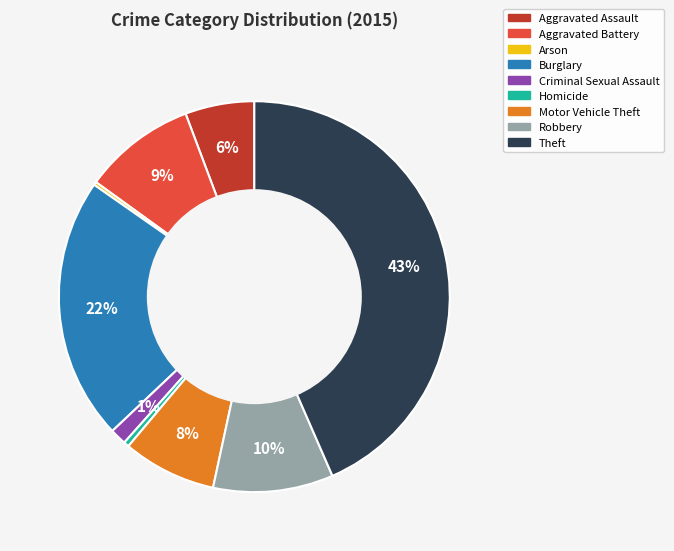

Do Aggravated Assault and Burglary together represent more than half of the pie?

No